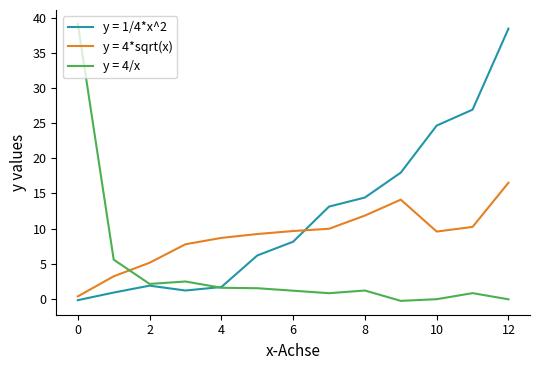

What is the maximum value for y = 1/4*x^2?

38.5